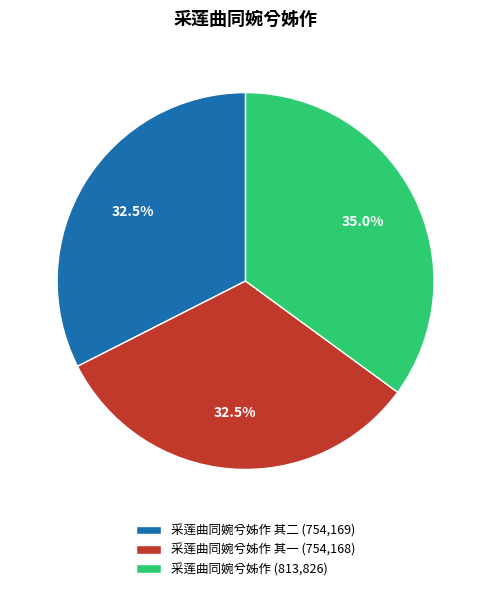

What is the largest slice in the pie chart?

采莲曲同婉兮姊作 (813,826)